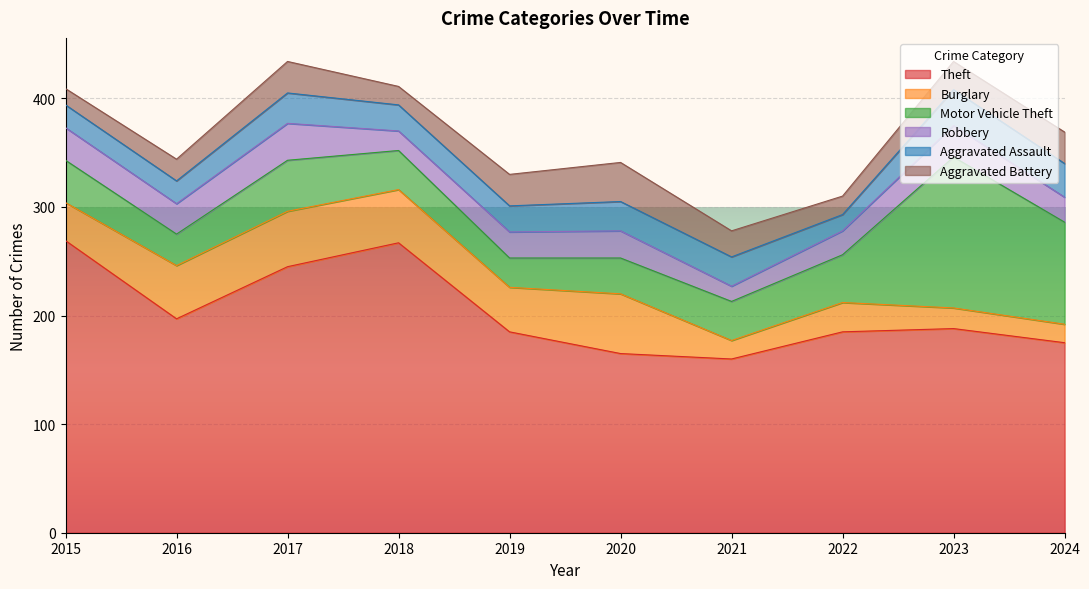

Rank the series by their maximum value, from lowest to highest.

Aggravated Assault, Robbery, Aggravated Battery, Burglary, Motor Vehicle Theft, Theft